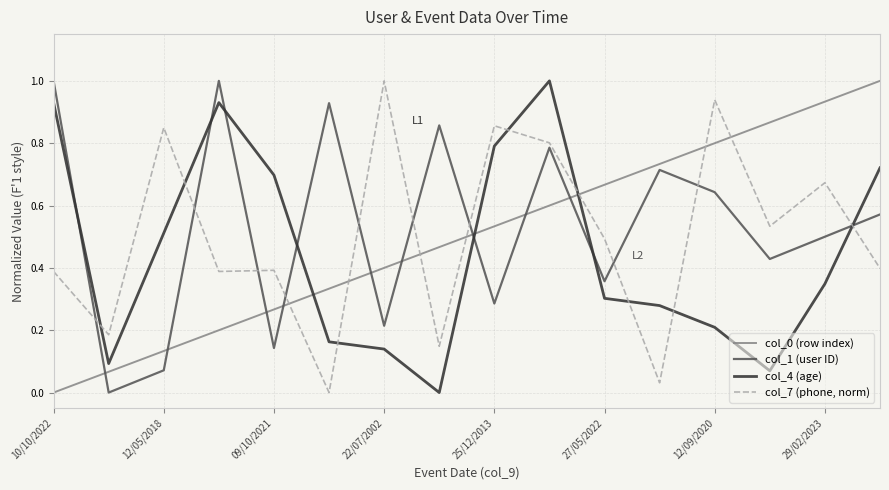

What is the highest value of the col_4 (age) series?

1.0